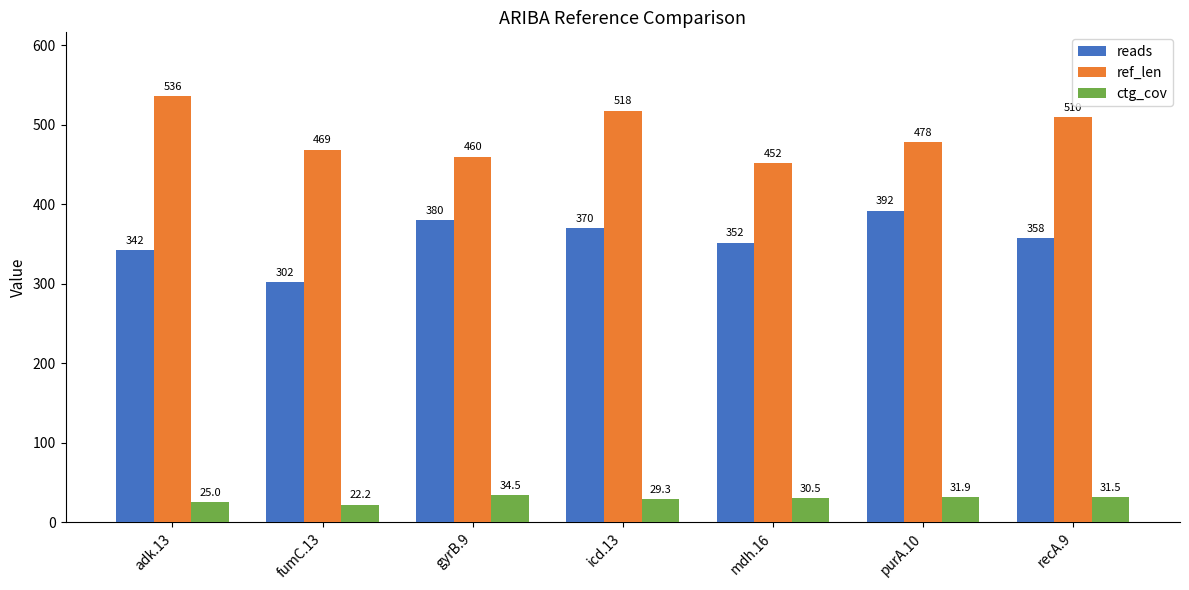

At which label is reads closest to 347?

adk.13